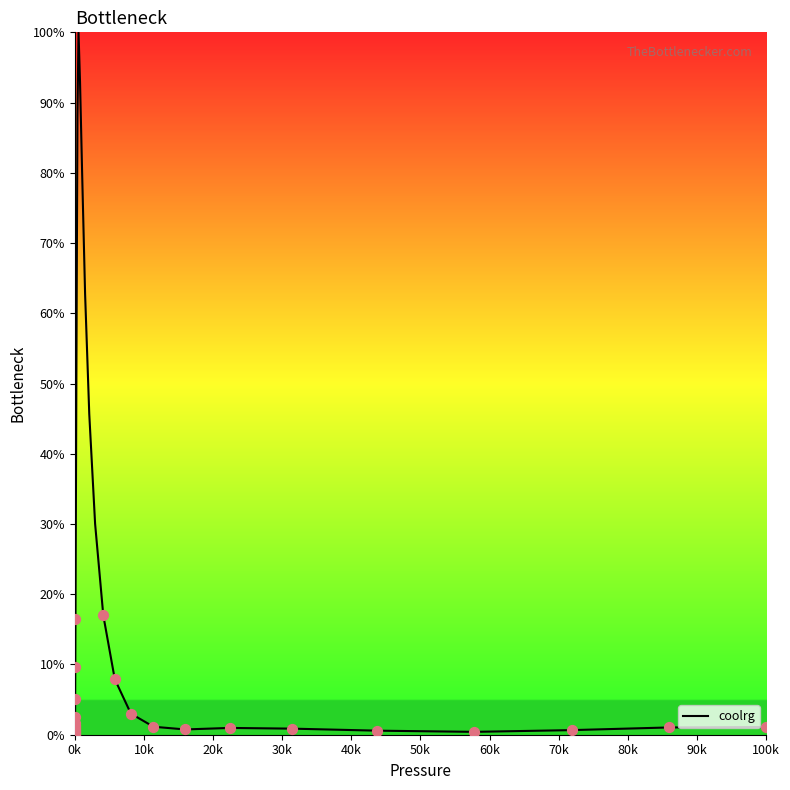

What is the difference between the maximum and minimum values?

100.0